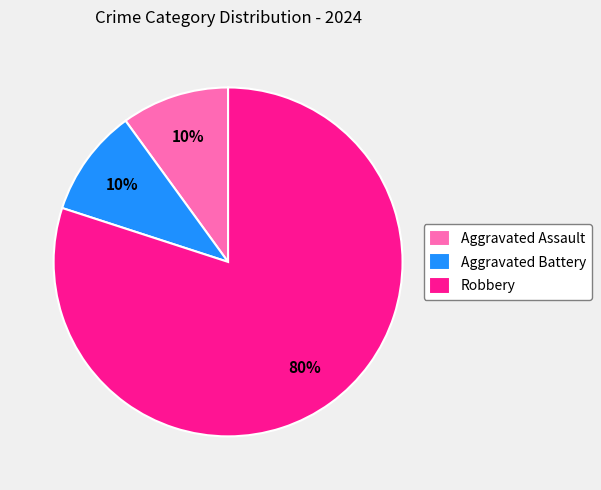

To the nearest percent, what portion does Aggravated Battery represent?

10%